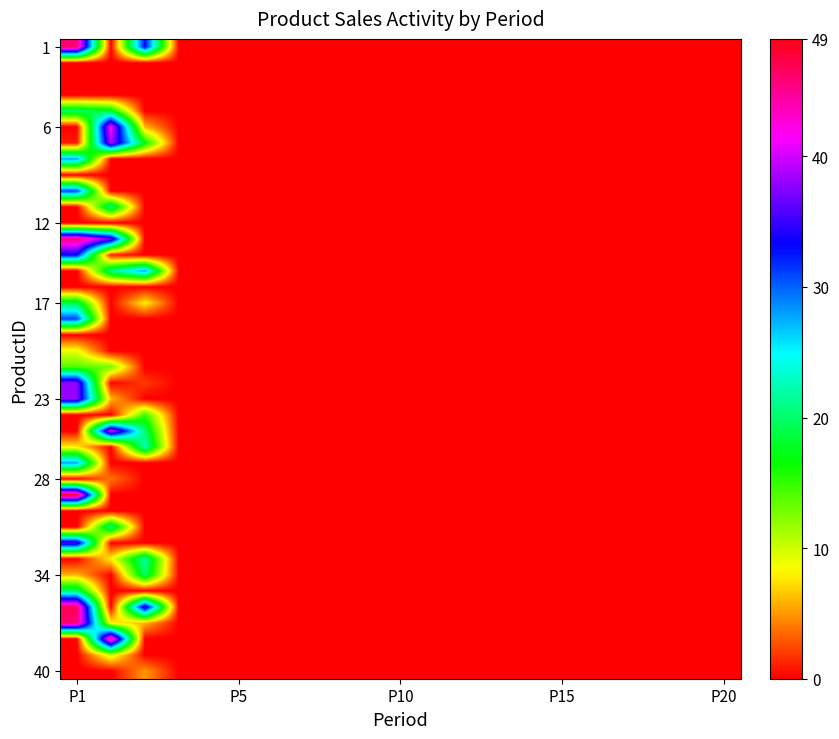

Count the number of data series in this chart.

40